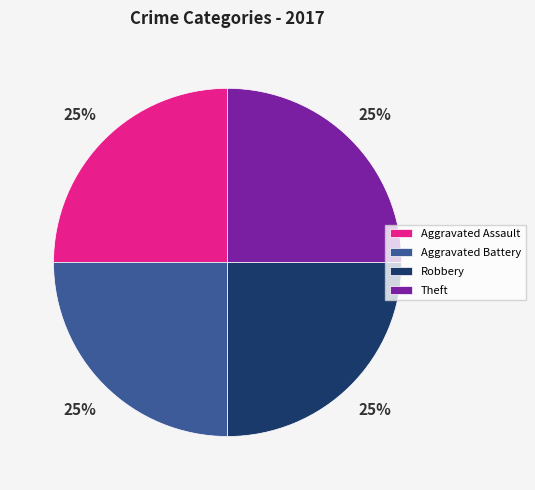

Does any single category account for the majority?

No